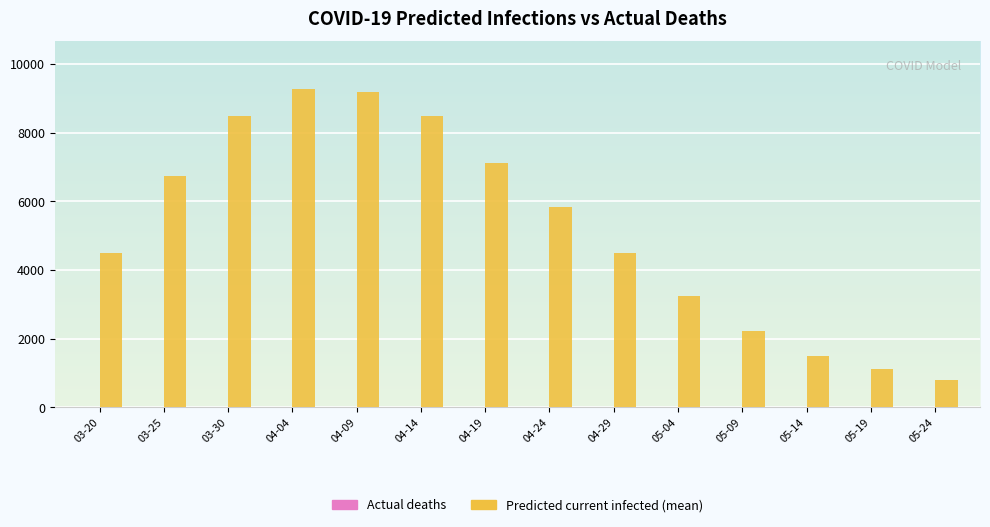

Which series has the largest total across all categories?

Predicted current infected (mean)